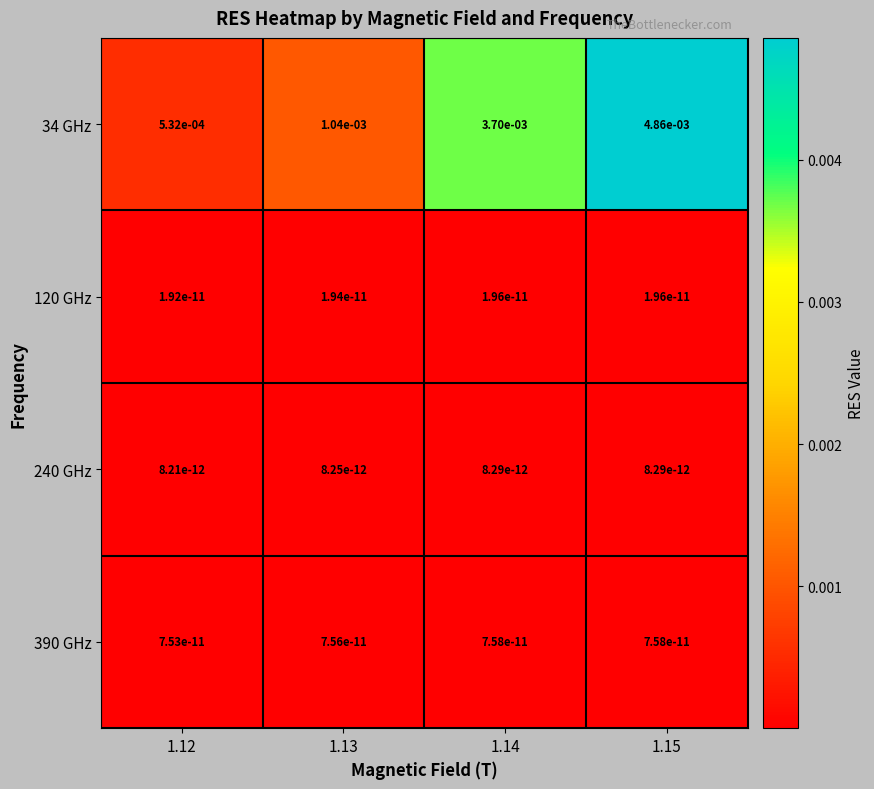

True or false: 390 GHz has a value of 0.0 at 1.14.

True